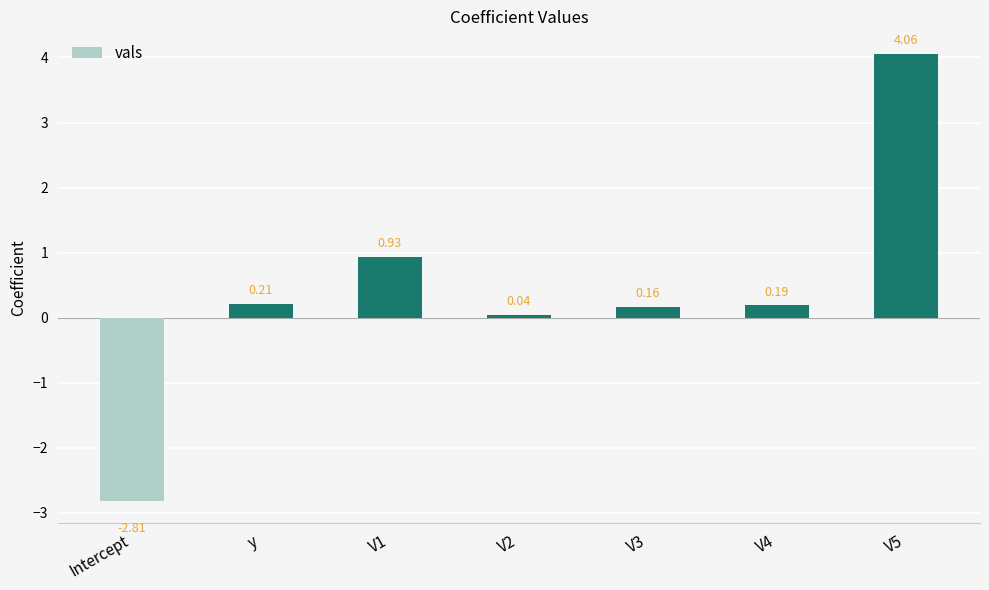

What is the change in value from Intercept to V4?

+3.0